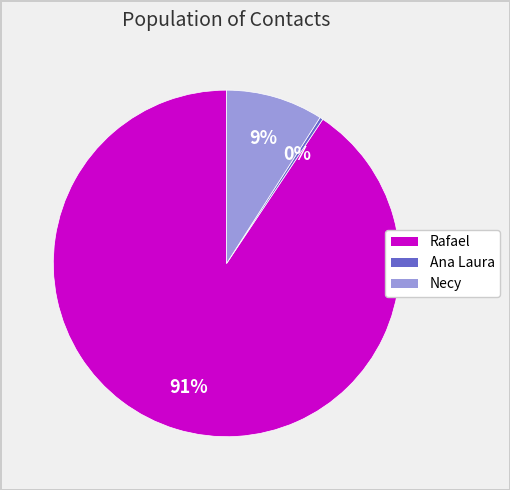

The Rafael slice represents 99% of the pie. True or false?

False